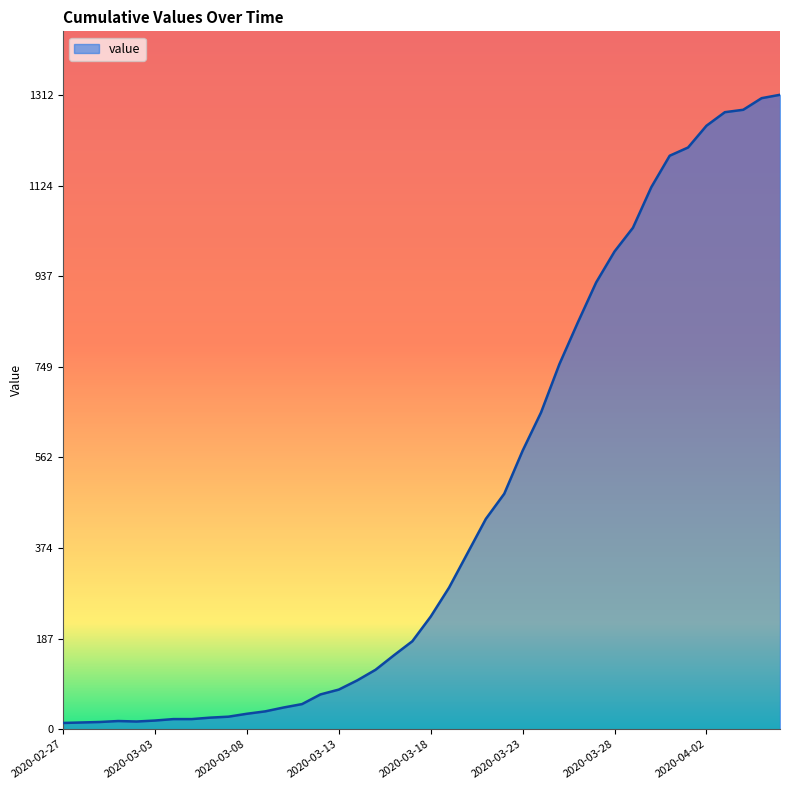

What is the maximum value shown in the chart?

1312